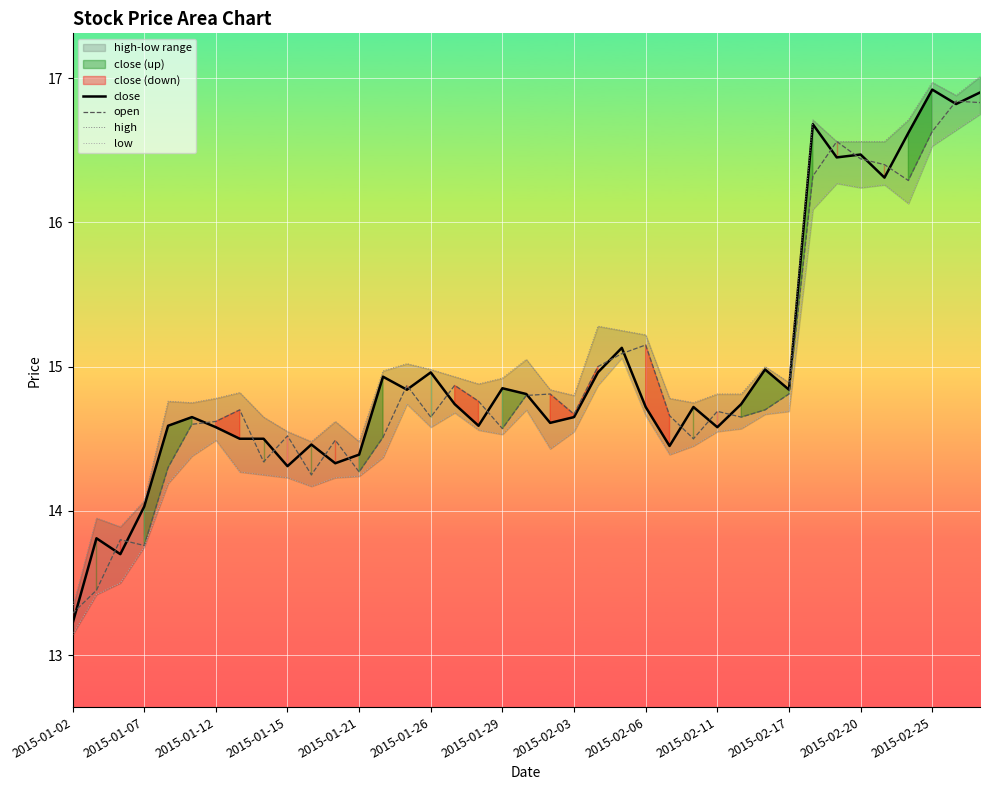

What is the value of the close point at the 32nd from the left?

16.7